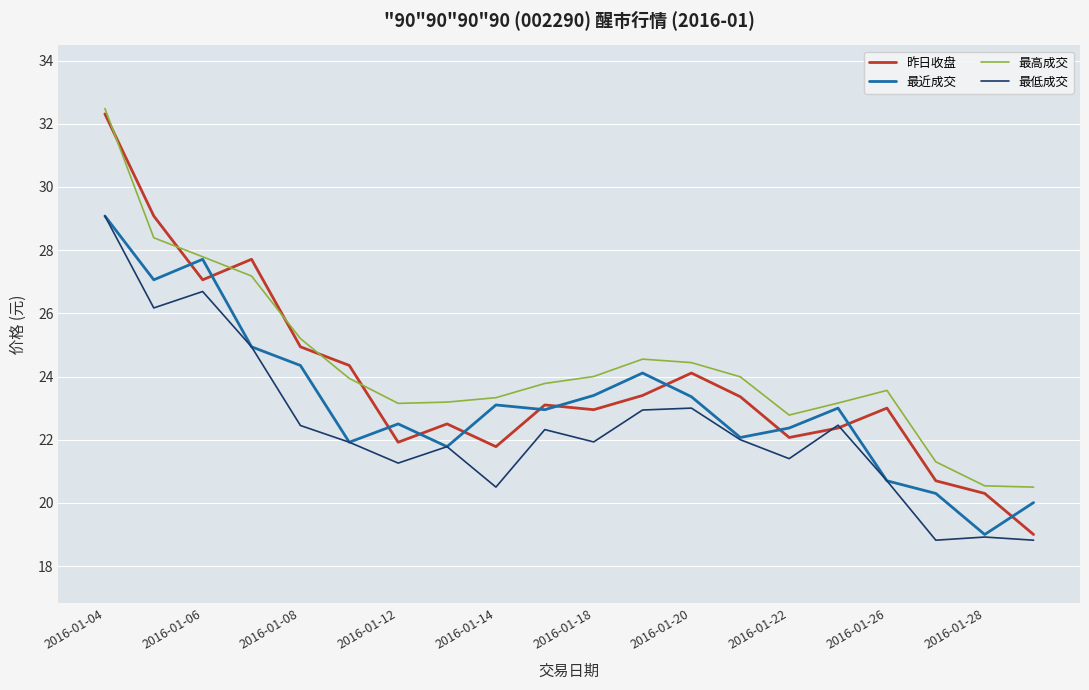

What is the sum of all 最近成交 values?

463.7